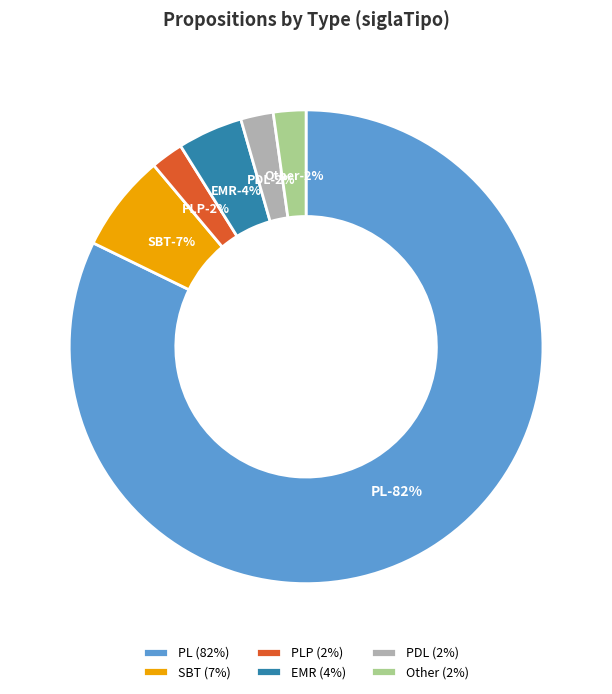

Rank the categories by value from lowest to highest.

PLP, PDL, Other, EMR, SBT, PL